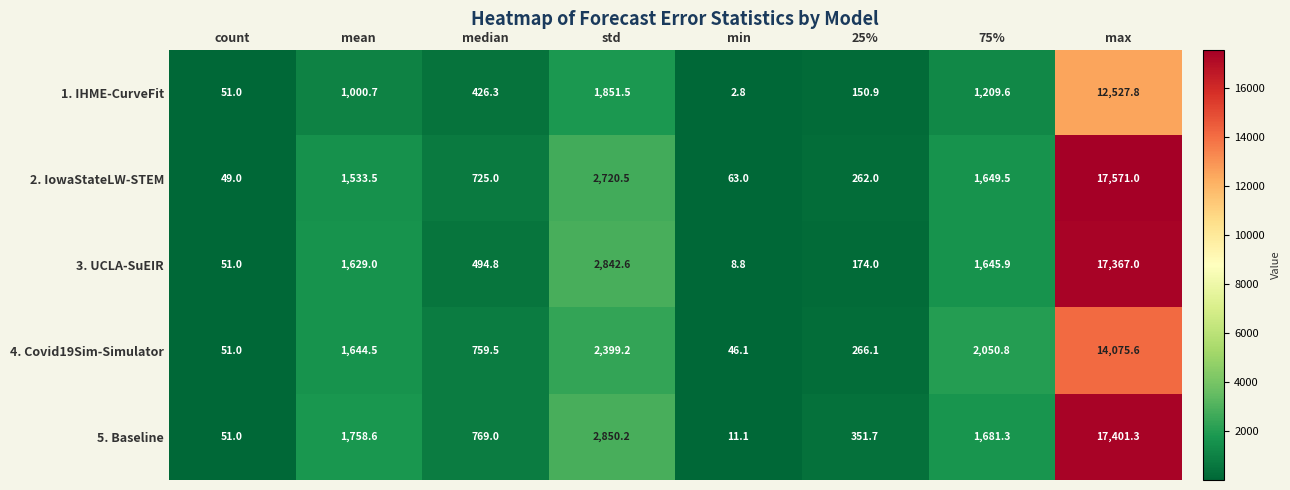

Rank the series by their maximum value, from lowest to highest.

1. IHME-CurveFit, 4. Covid19Sim-Simulator, 3. UCLA-SuEIR, 5. Baseline, 2. IowaStateLW-STEM